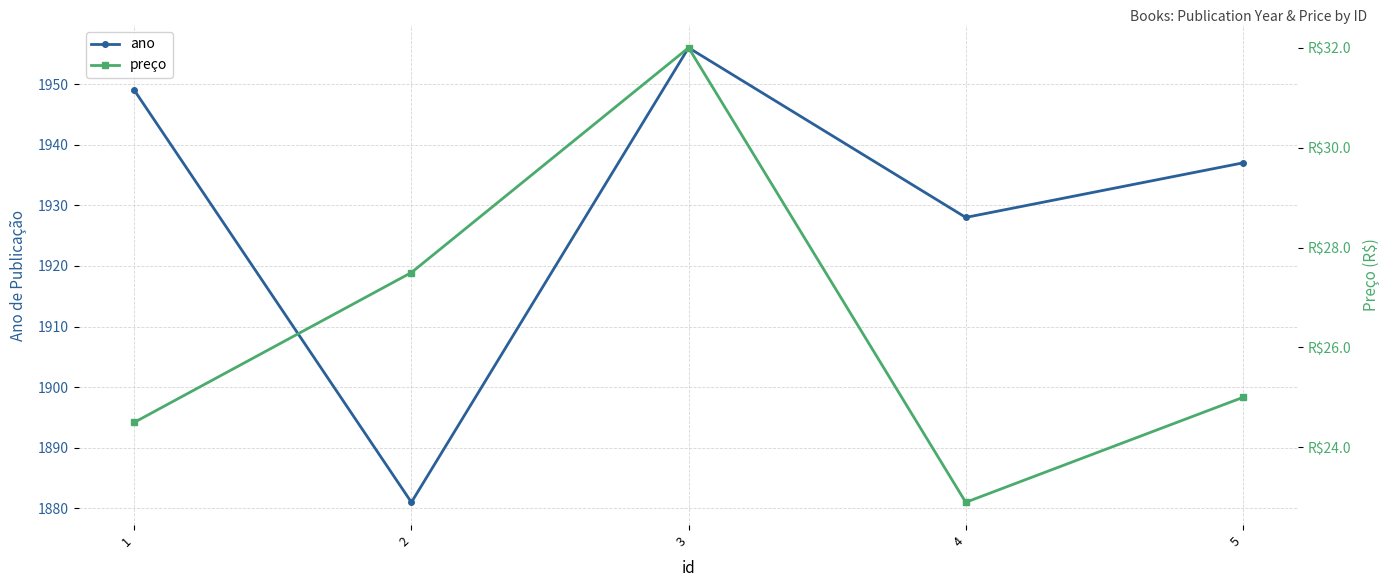

Where is the first local maximum for preço?

3